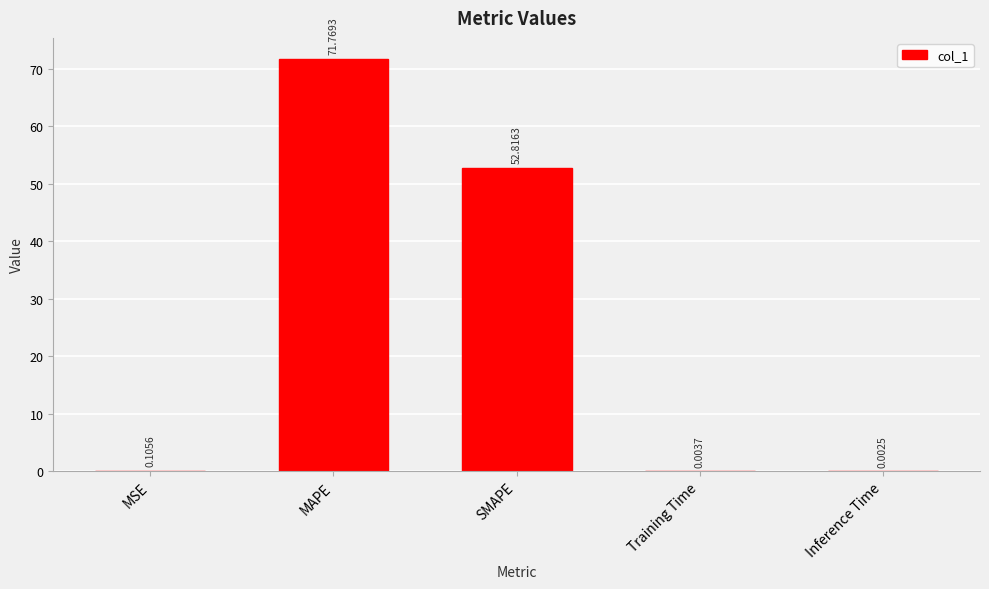

What is the sum of all values?

124.7